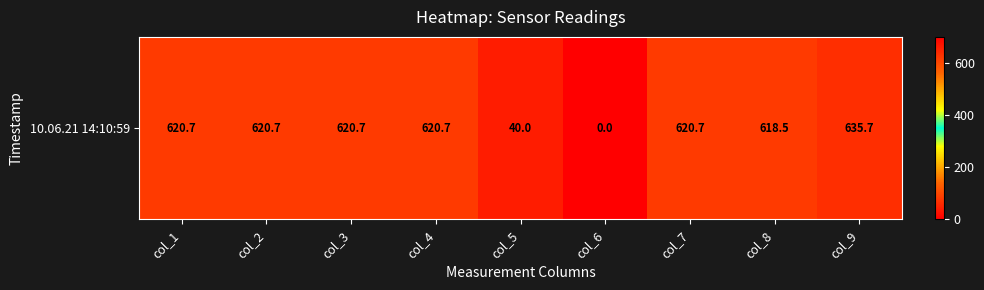

What is the maximum value shown in the chart?

635.7